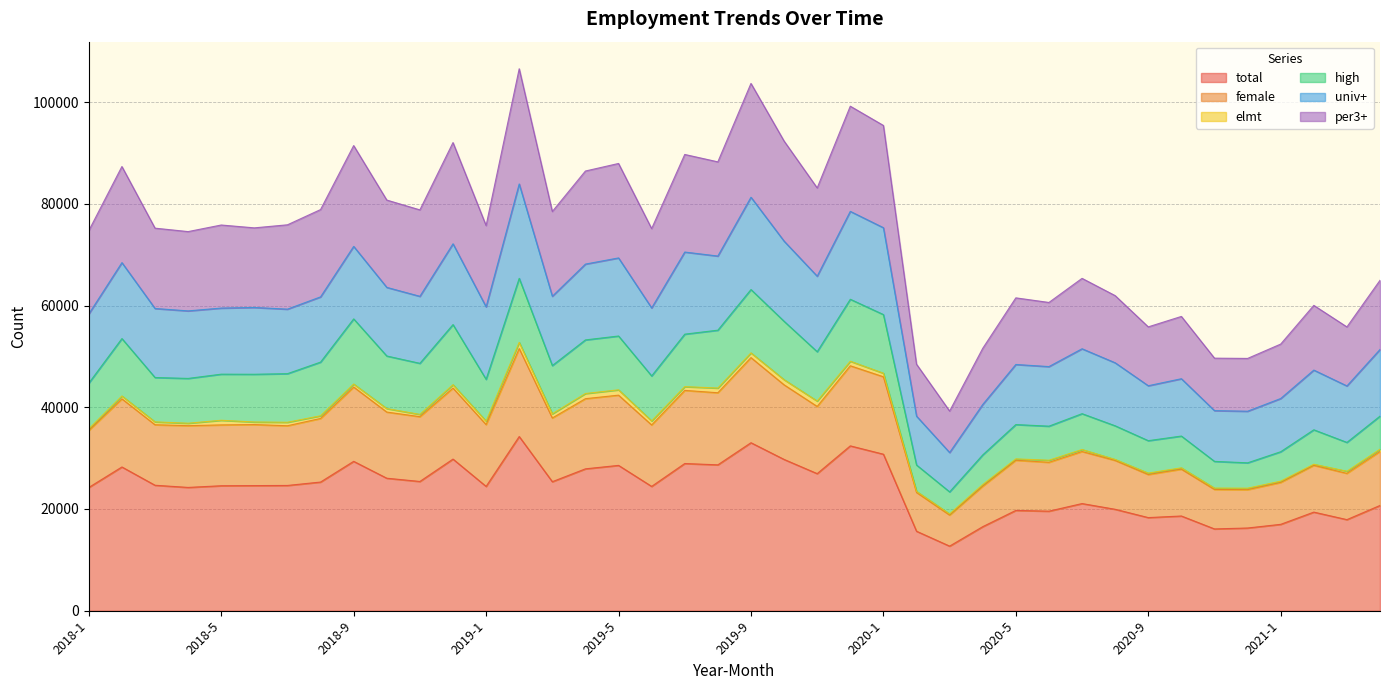

How many lines are shown in the chart?

6